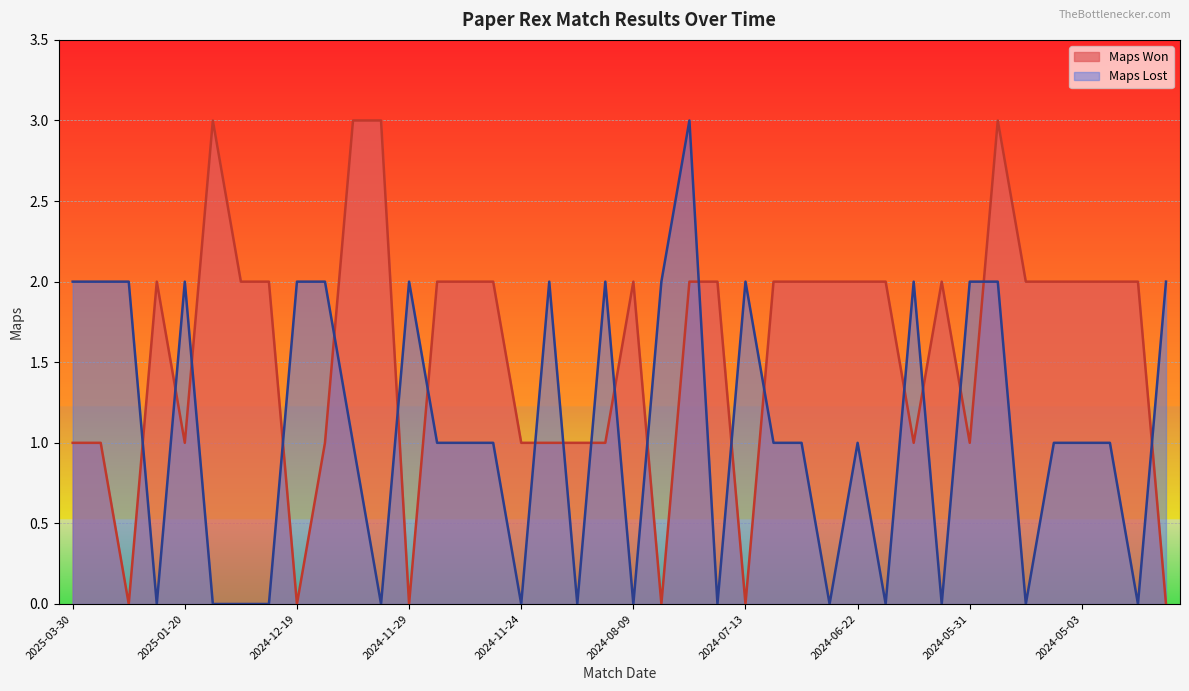

How many values in the Maps Lost series exceed 1?

16